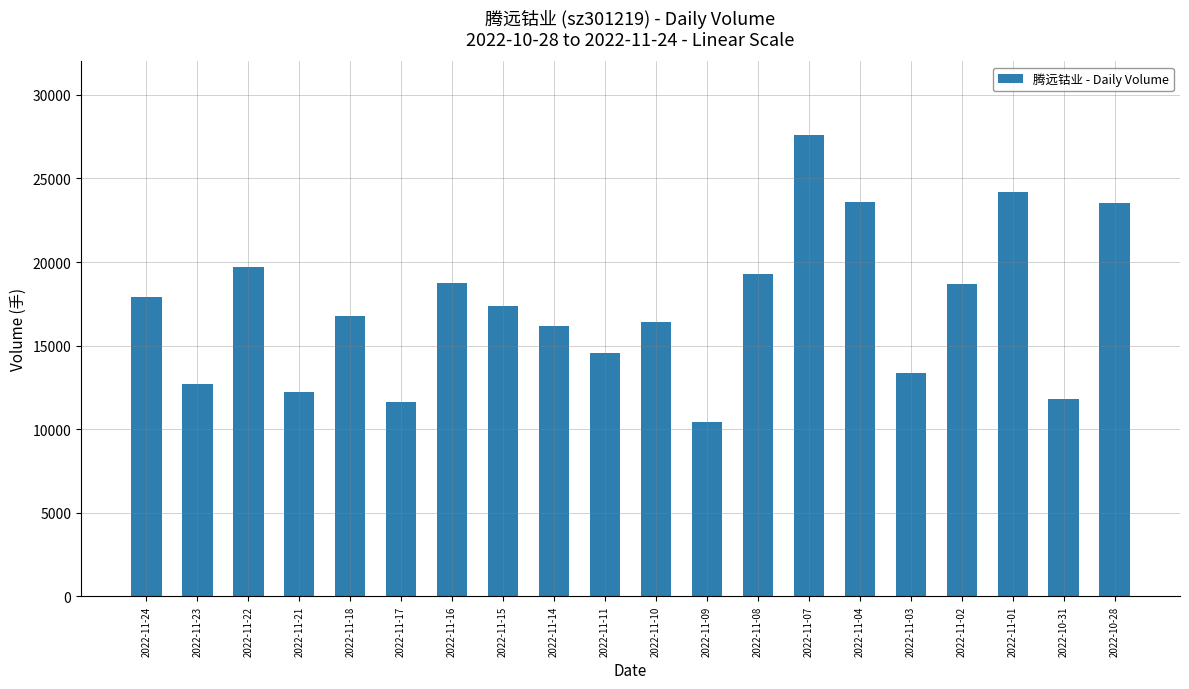

What is the approximate value at 2022-11-16?

18731